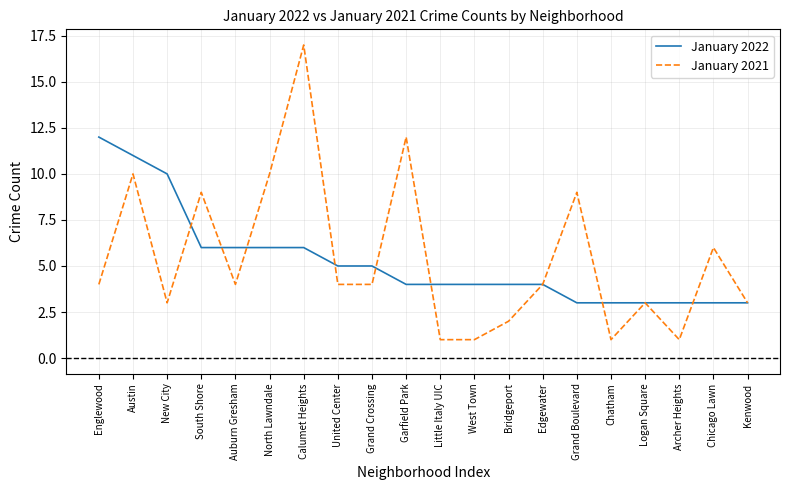

Is this an area chart (filled region under the line)?

No